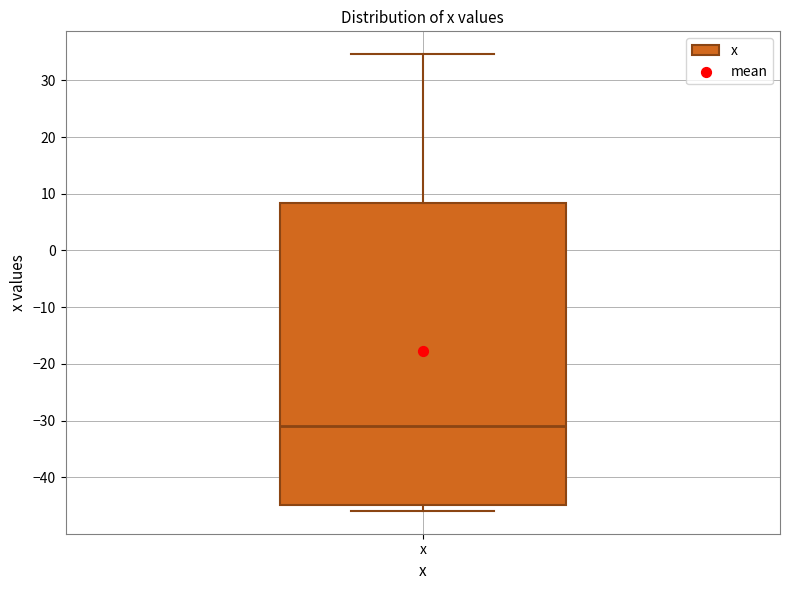

Read this box plot against the y-axis: the position of the median line, the range covered by the box, and the ends of both whiskers. The values are not printed on the chart, so give them approximately, as read against the axis.

median -31, box -45 to 8, whiskers -46 to 35